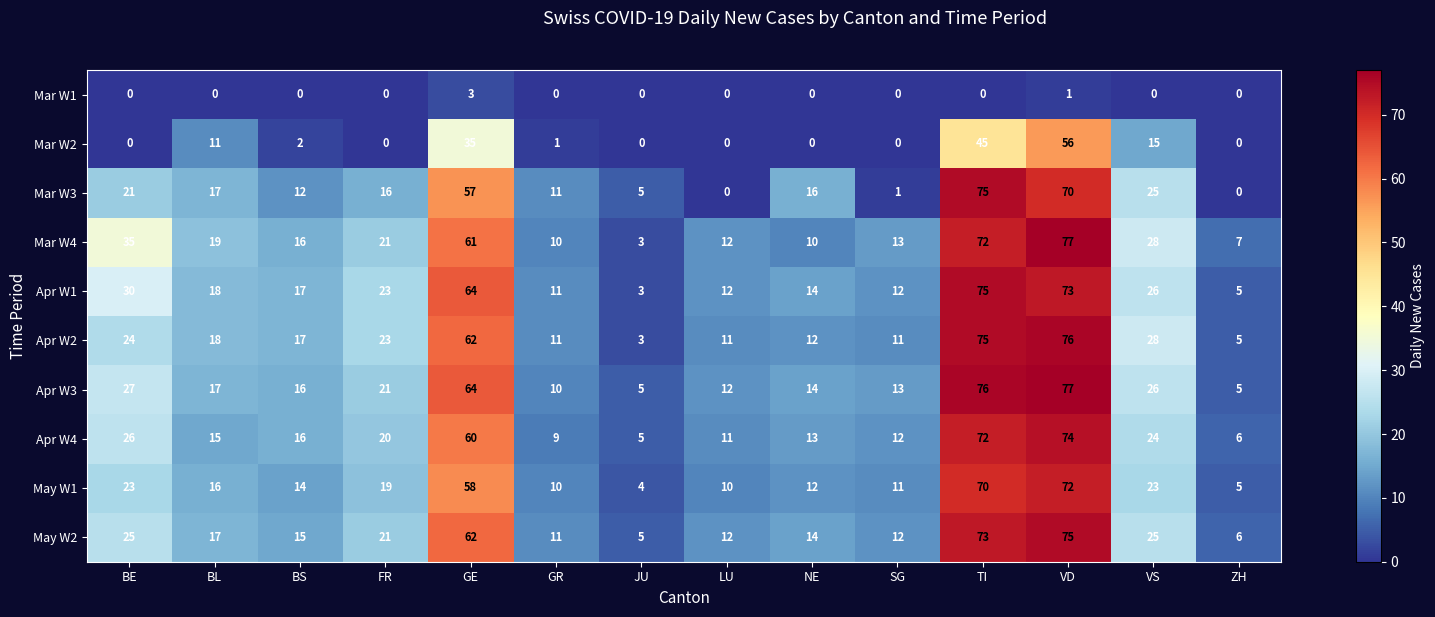

Read the Apr W3 value at ZH.

5